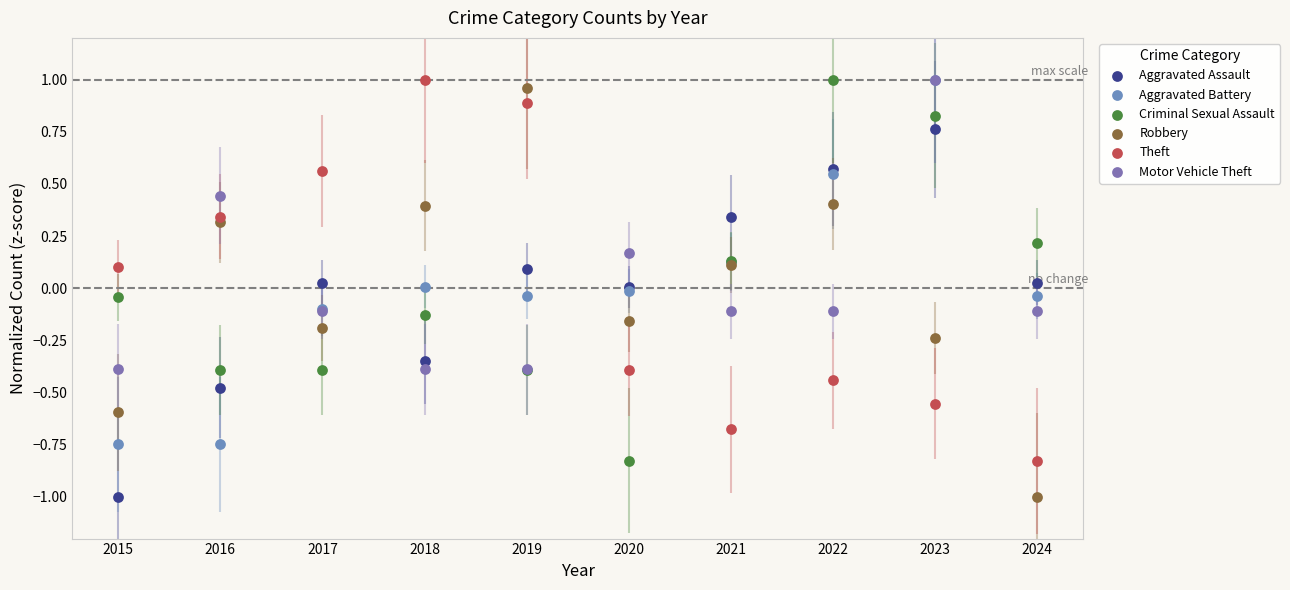

What are all the series names shown in the legend?

Aggravated Assault, Aggravated Battery, Criminal Sexual Assault, Robbery, Theft, Motor Vehicle Theft